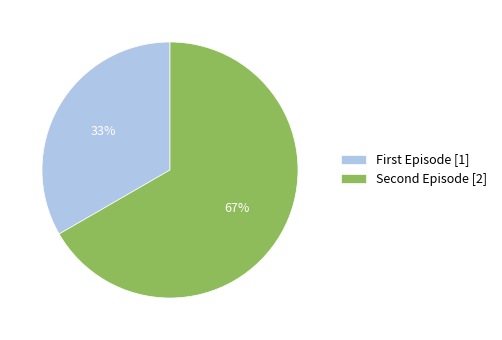

How many slices are in this pie chart?

2